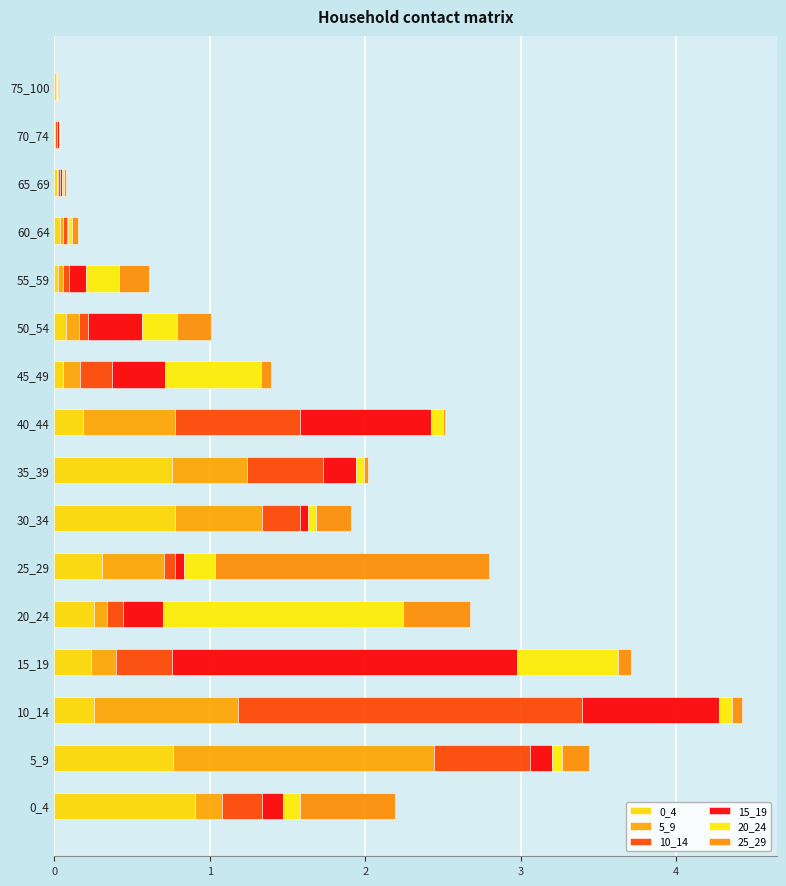

What is the value of the 20_24 bar at the 4th from the left?

0.7